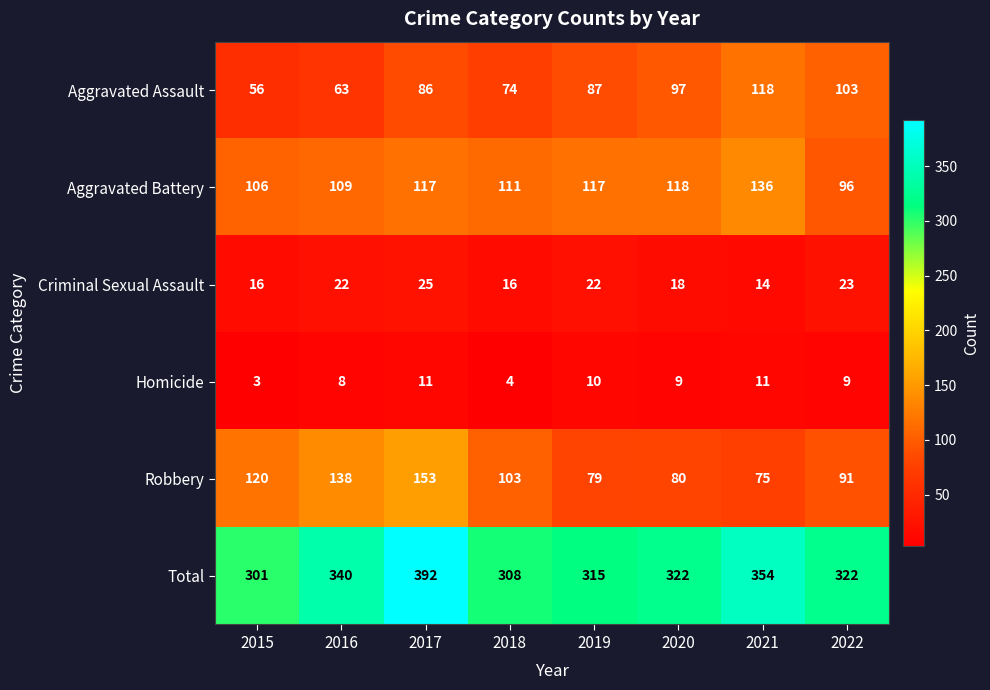

What is the lowest value of the Homicide series?

3